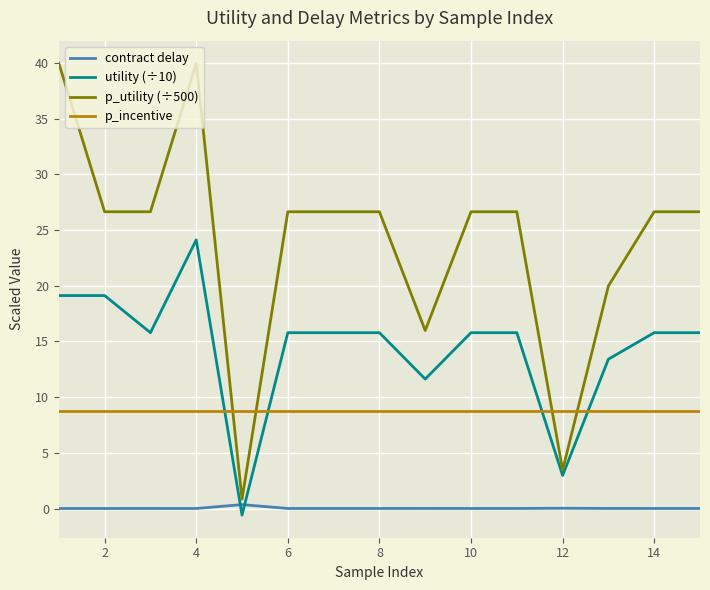

How many values in the utility (÷10) series are below 15?

4